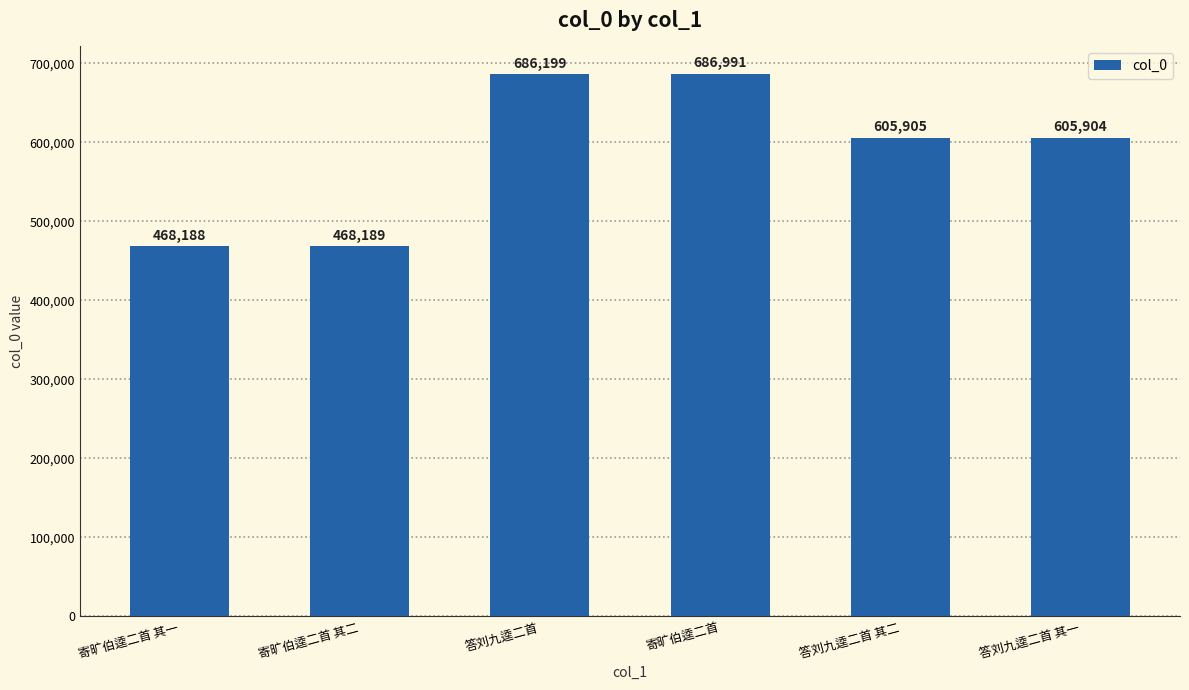

Which category has the lowest value across all series?

寄旷伯逵二首 其一